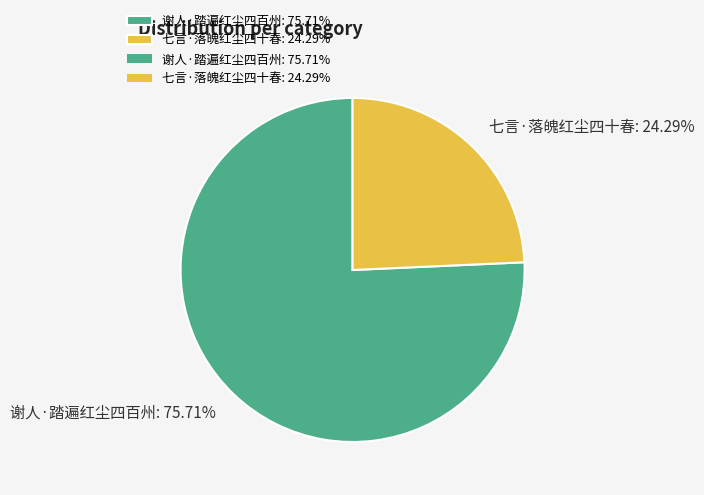

How many segments does this pie chart have?

2